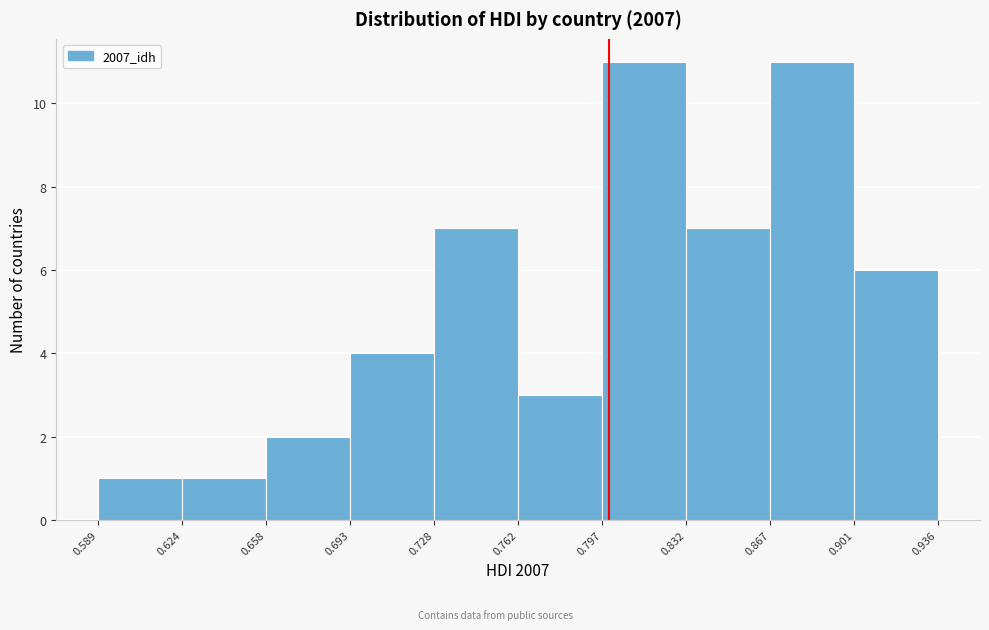

How tall is the bar that spans 0.728 to 0.762 on the x-axis? The values are not printed on the chart, so give them approximately, as read against the axis.

7